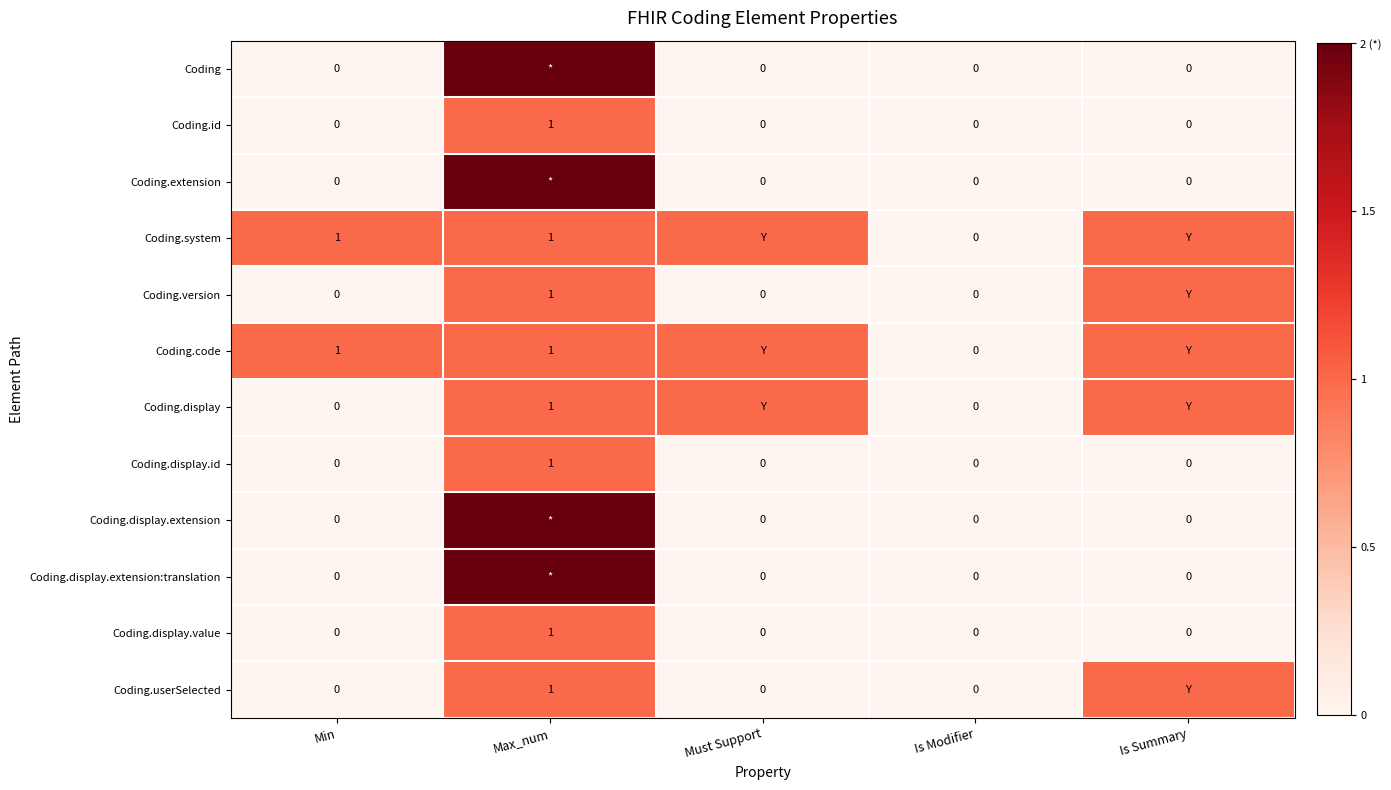

The Coding.display.id series shows 2 at Max_num. True or false?

False